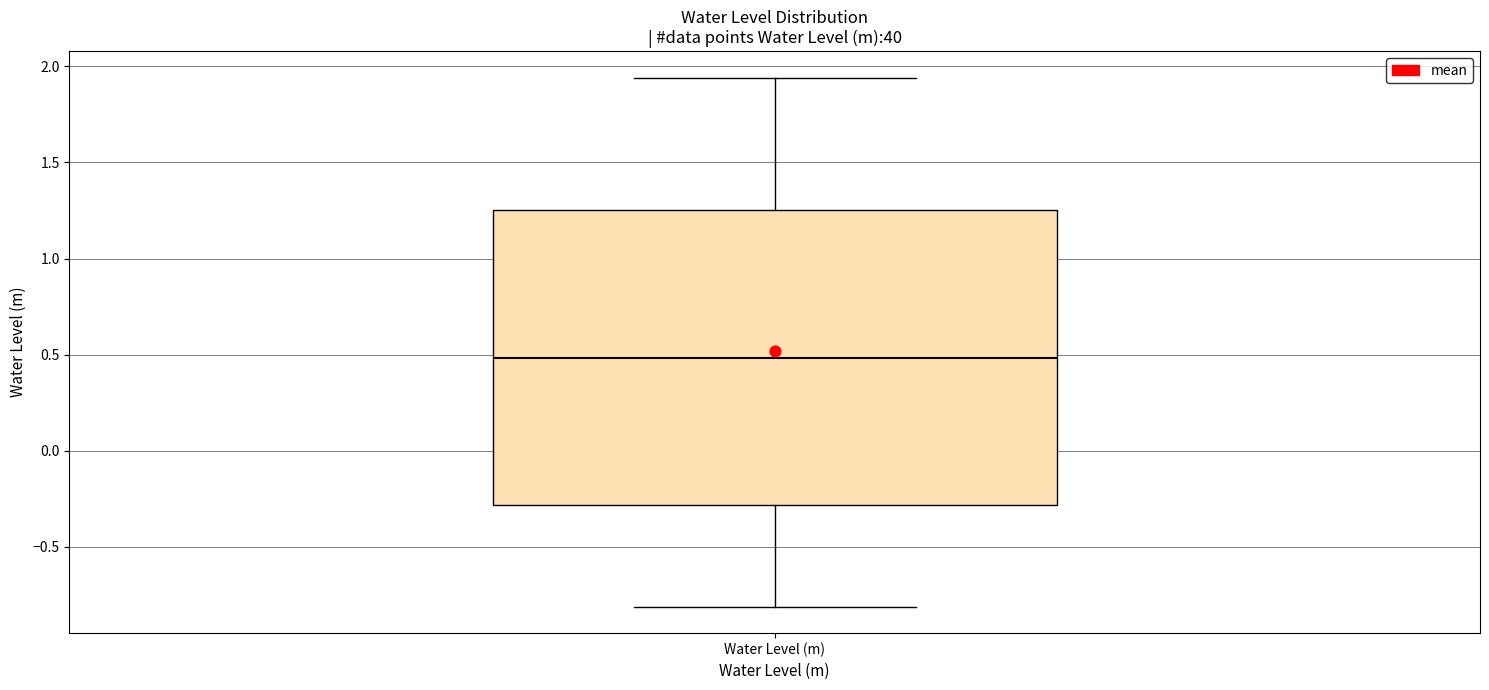

Transcribe this box plot: give where the median line is, the range the box spans, and where the two whiskers end, as read against the y-axis. The values are not printed on the chart, so give them approximately, as read against the axis.

median 0.50, box -0.30 to 1.25, whiskers -0.80 to 1.95